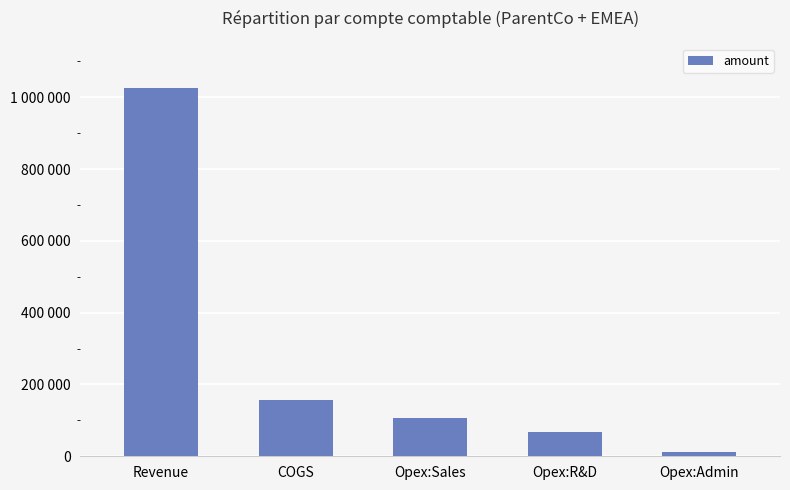

What is the maximum value shown in the chart?

1025000